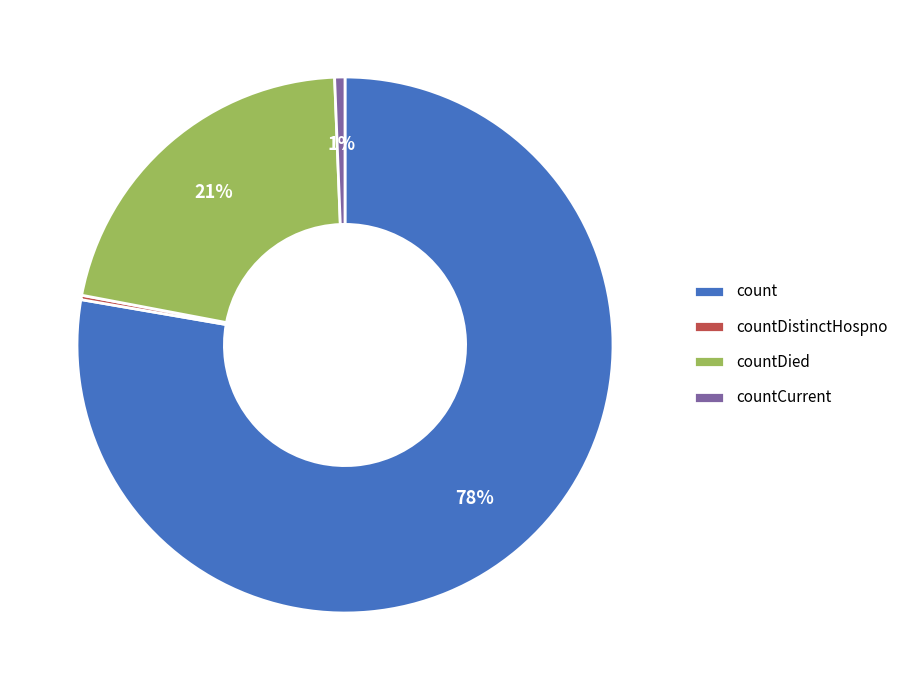

To the nearest percent, what is the average slice percentage?

25%